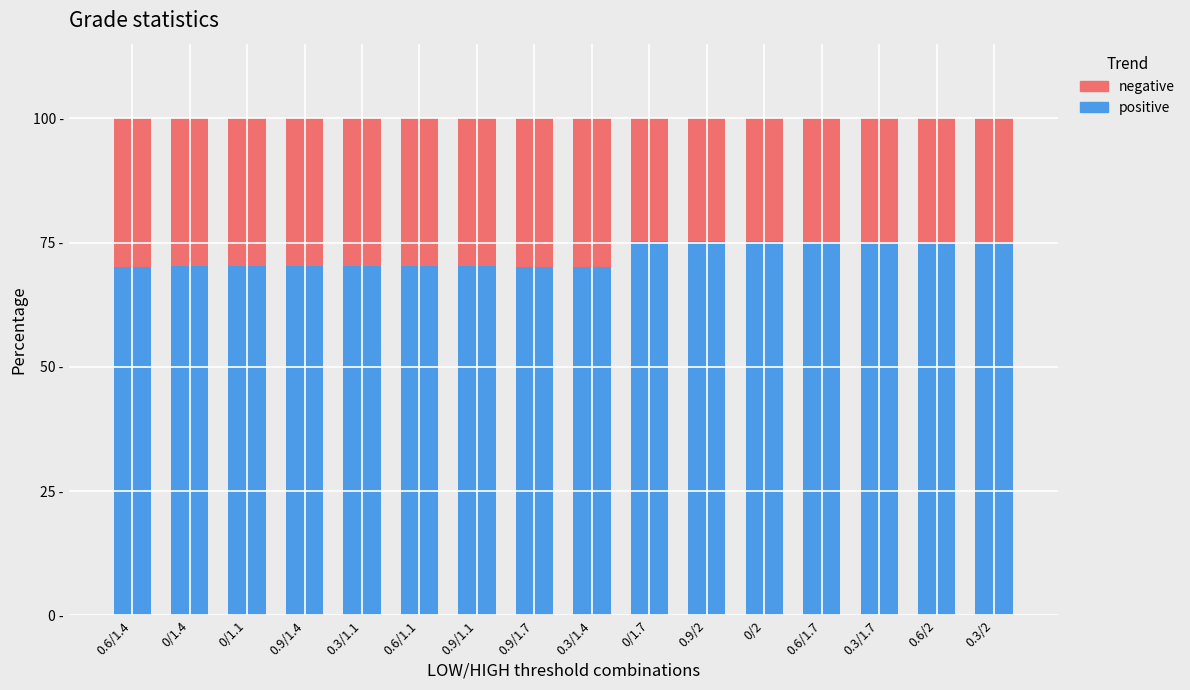

The positive series shows 75.2 at 0/2. True or false?

True